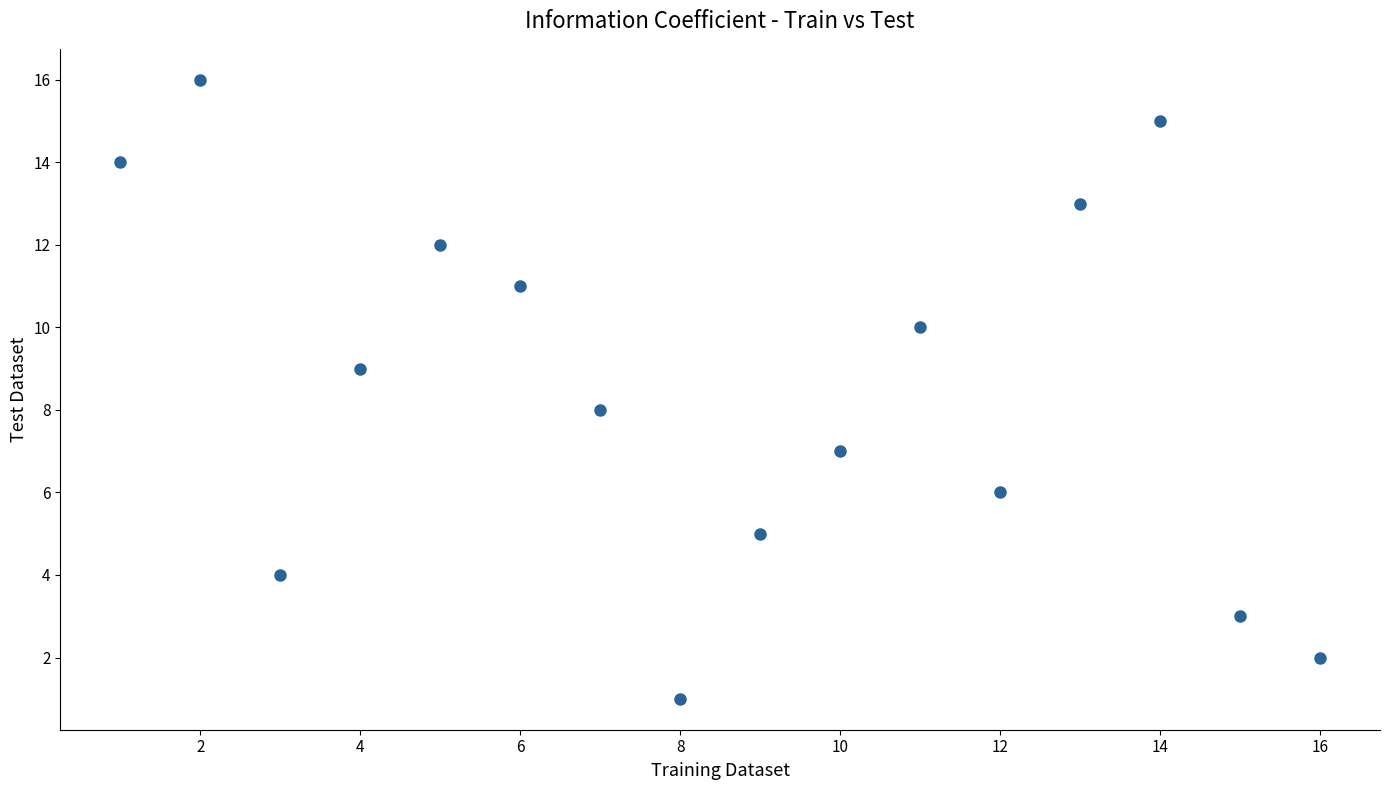

What is the range of X values (max minus min)?

15